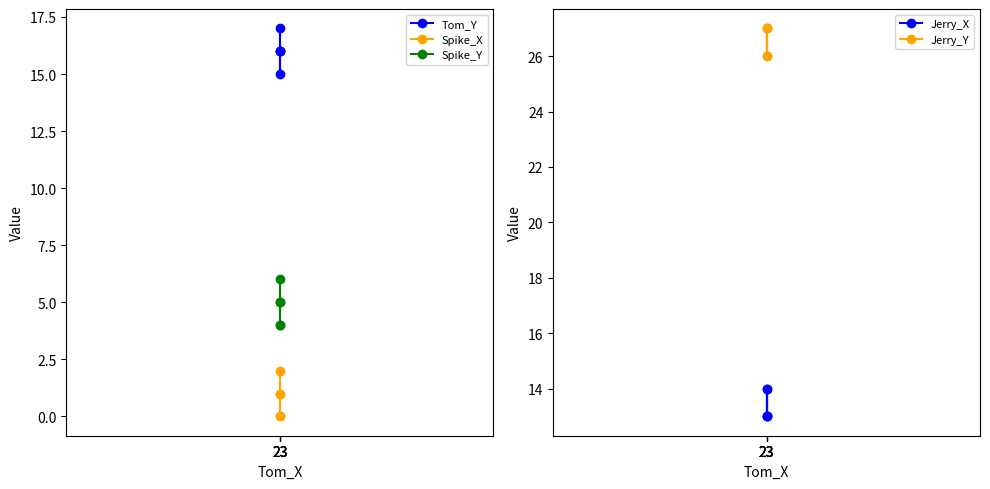

Rank the series at 23 from highest to lowest value.

Jerry_Y, Tom_Y, Jerry_X, Spike_Y, Spike_X